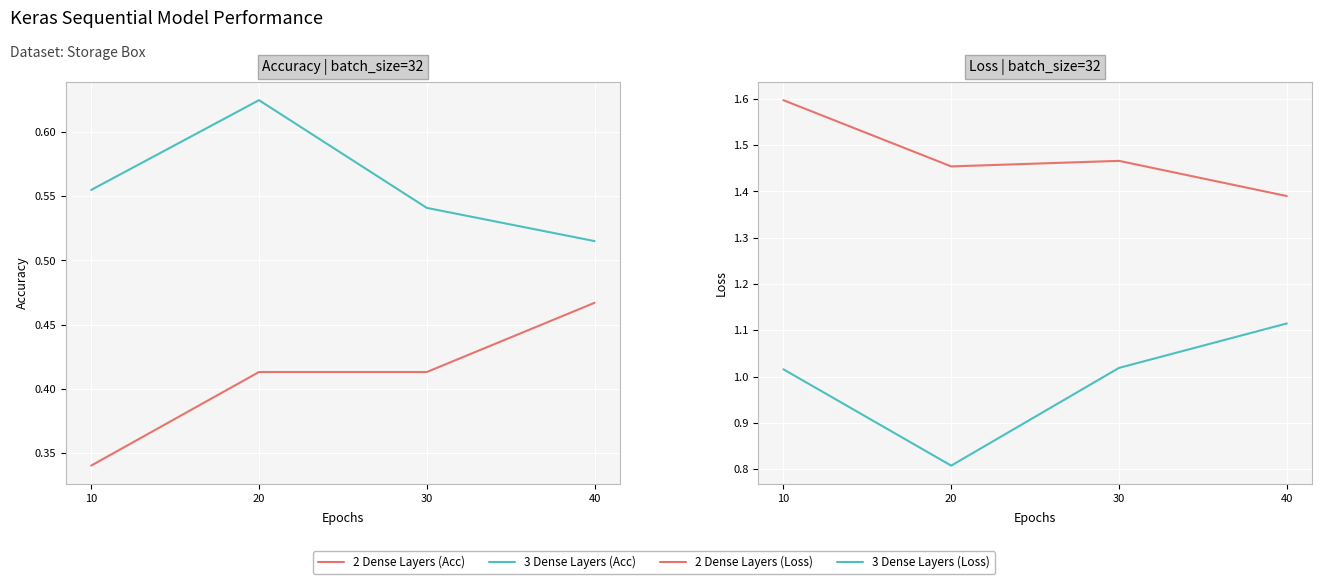

Reading left to right, transcribe all the data shown in this chart.

2 Dense Layers (Acc): 10=0.3	20=0.4	30=0.4	40=0.5
3 Dense Layers (Acc): 10=0.6	20=0.6	30=0.5	40=0.5
2 Dense Layers (Loss): 10=1.6	20=1.5	30=1.5	40=1.4
3 Dense Layers (Loss): 10=1.0	20=0.8	30=1.0	40=1.1